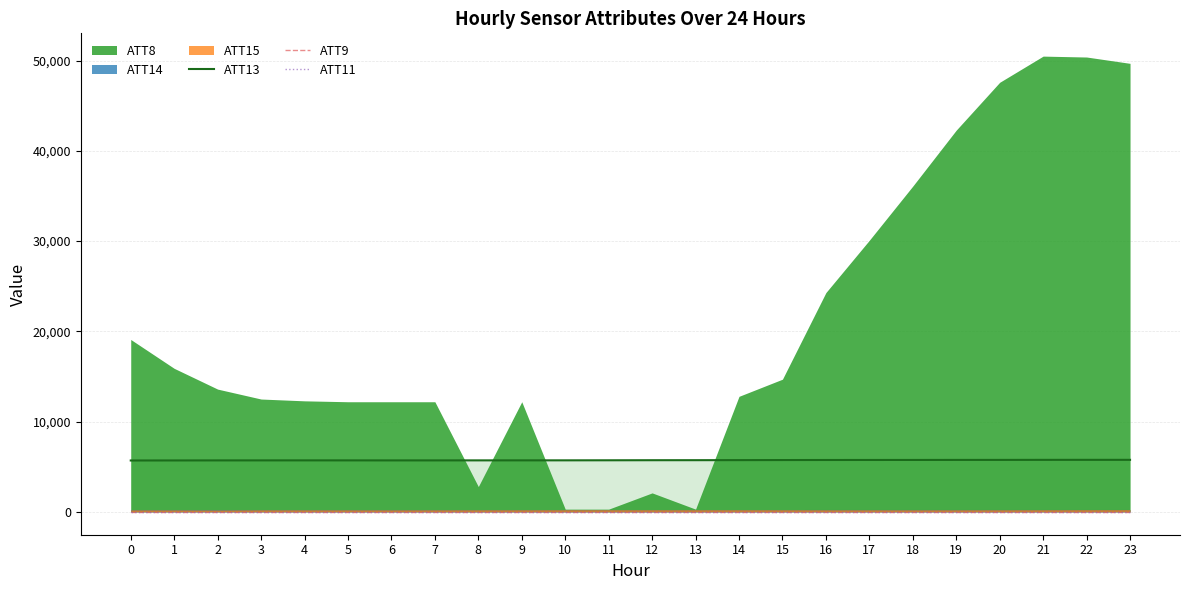

What is the value of the ATT13 point at the 21st from the left?

5755.4